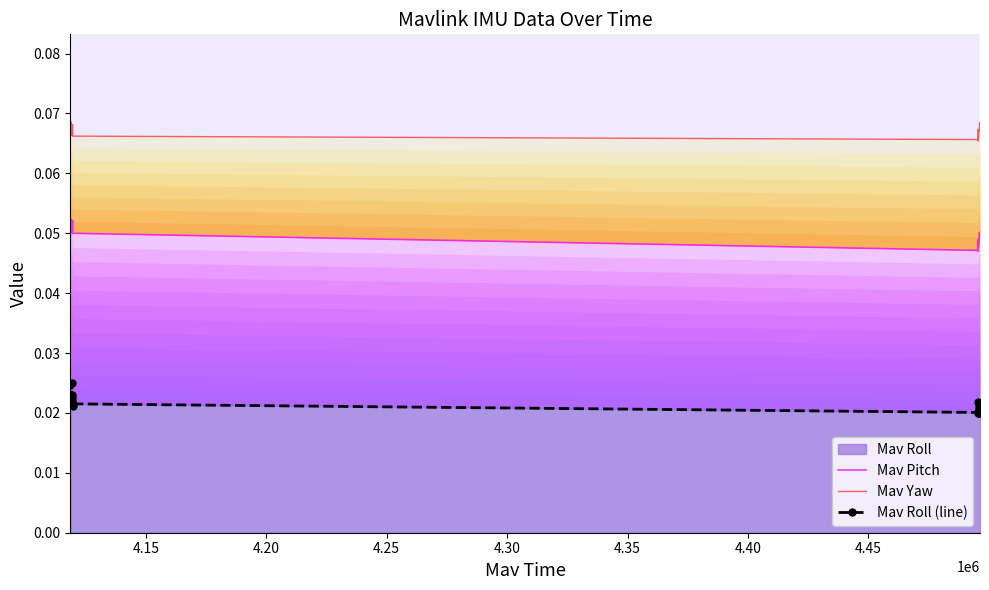

How many lines are shown in the chart?

3